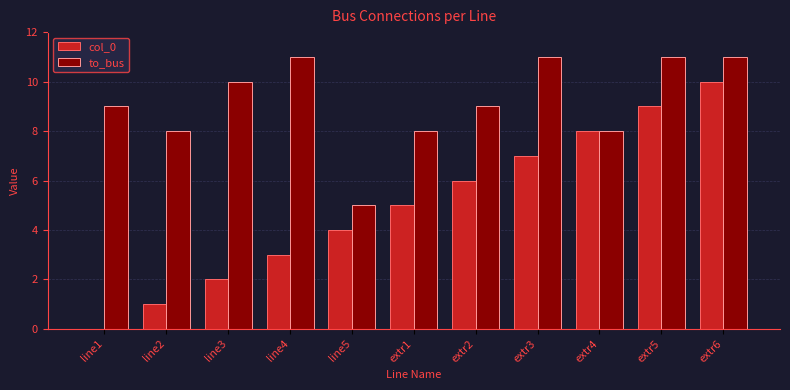

Is the value of to_bus at line4 greater than the value of col_0 at line5?

Yes